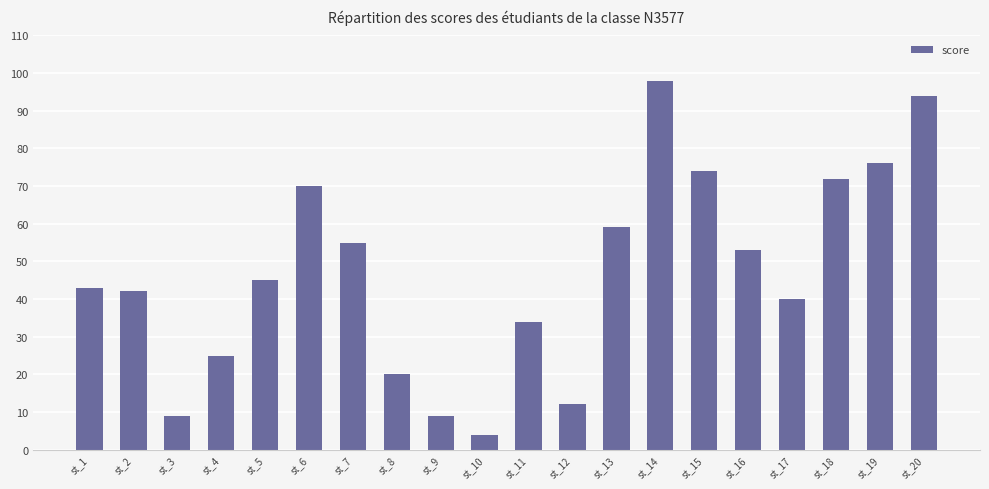

True or false: the data shows 4 at st_10.

True